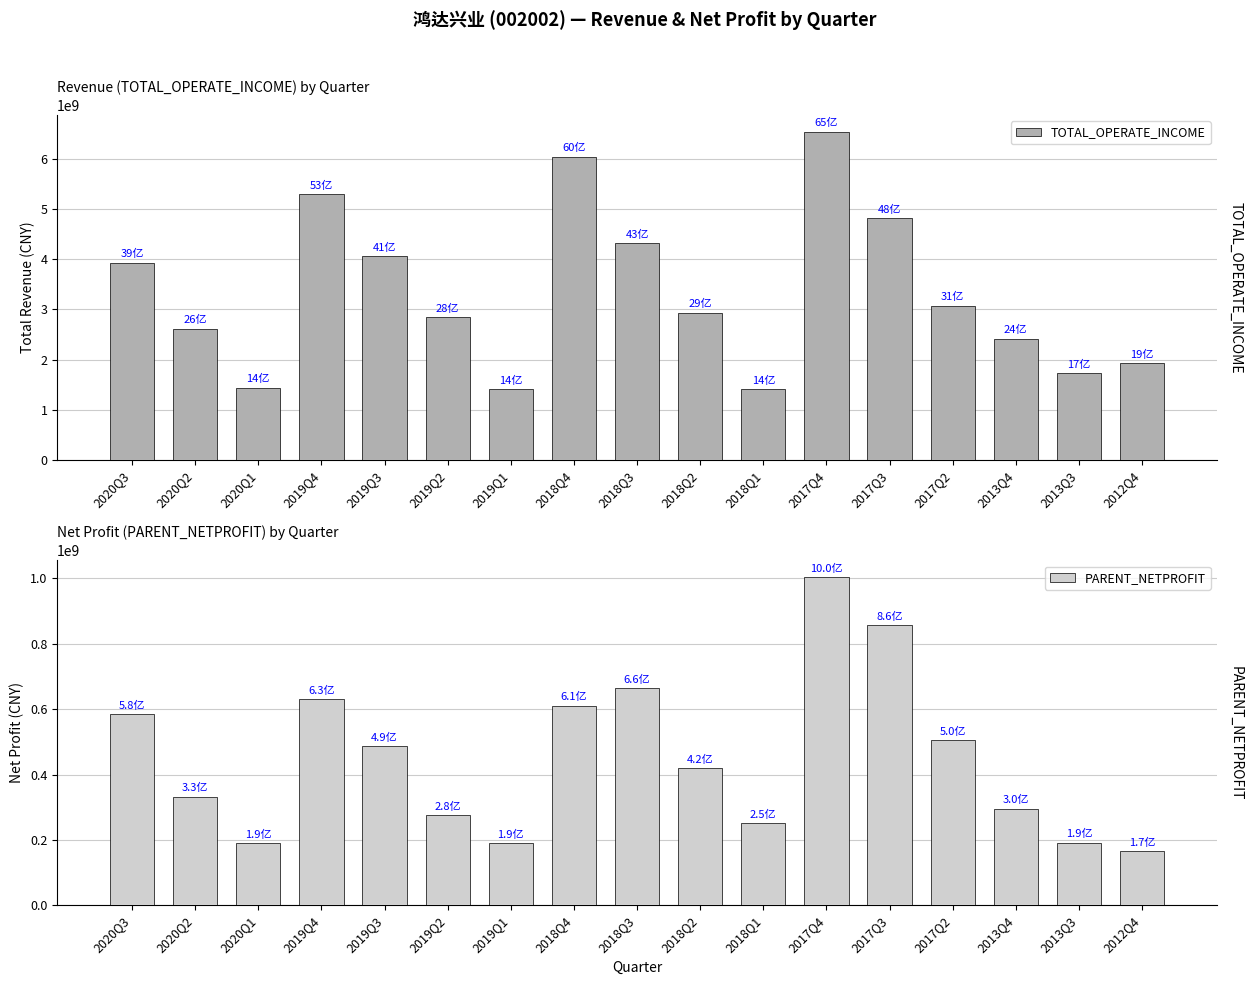

Rank the categories by TOTAL_OPERATE_INCOME value from lowest to highest.

2019Q1, 2018Q1, 2020Q1, 2013Q3, 2012Q4, 2013Q4, 2020Q2, 2019Q2, 2018Q2, 2017Q2, 2020Q3, 2019Q3, 2018Q3, 2017Q3, 2019Q4, 2018Q4, 2017Q4